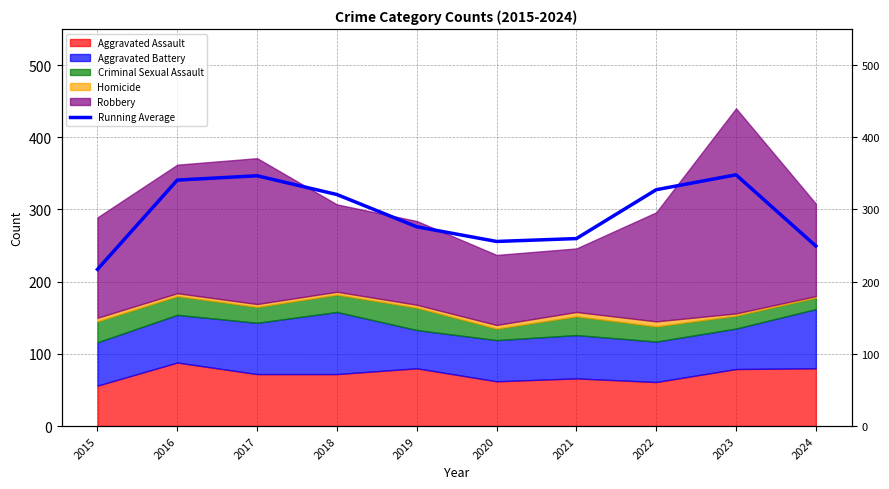

What is the change in value from 2021 to 2022?

+67.7